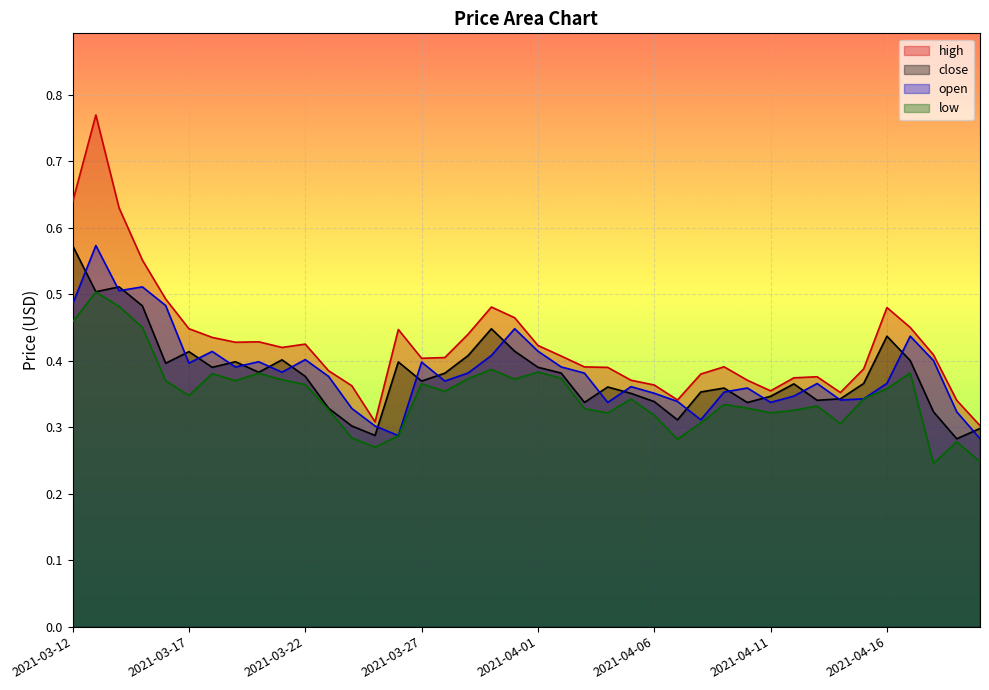

True or false: high and close intersect in this chart.

False